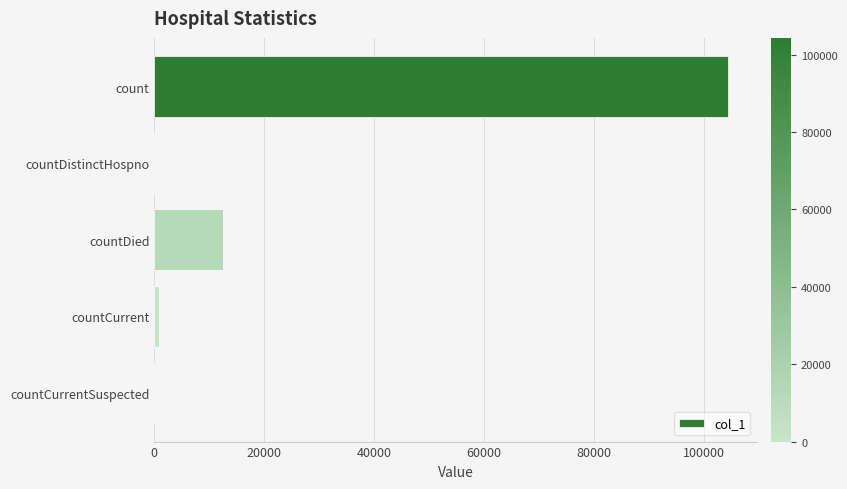

Reading top to bottom, extract all data points from this chart.

count=104353	countDistinctHospno=0	countDied=12559	countCurrent=838	countCurrentSuspected=0